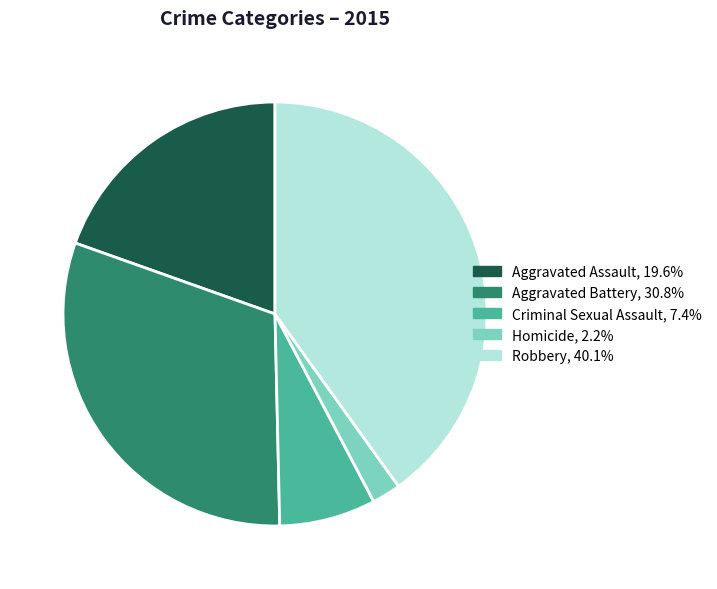

Count the number of slices in the pie.

5